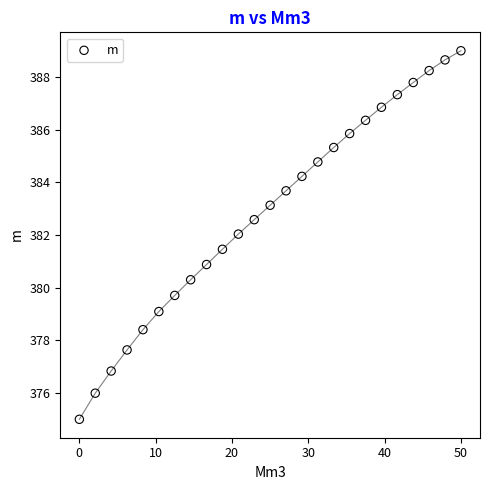

What is the range of Y values (max minus min)?

14.0